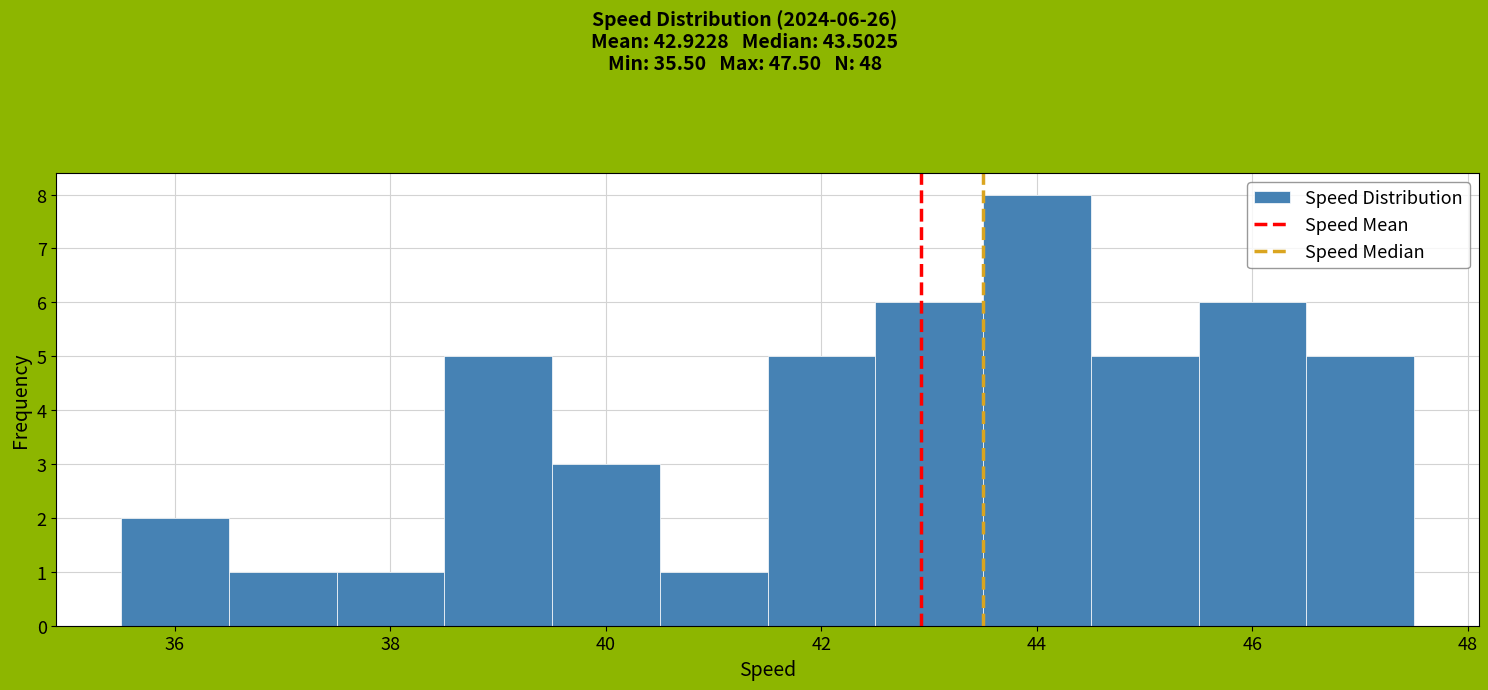

Over which range of the x-axis is the bar tallest?

43.5 to 44.5